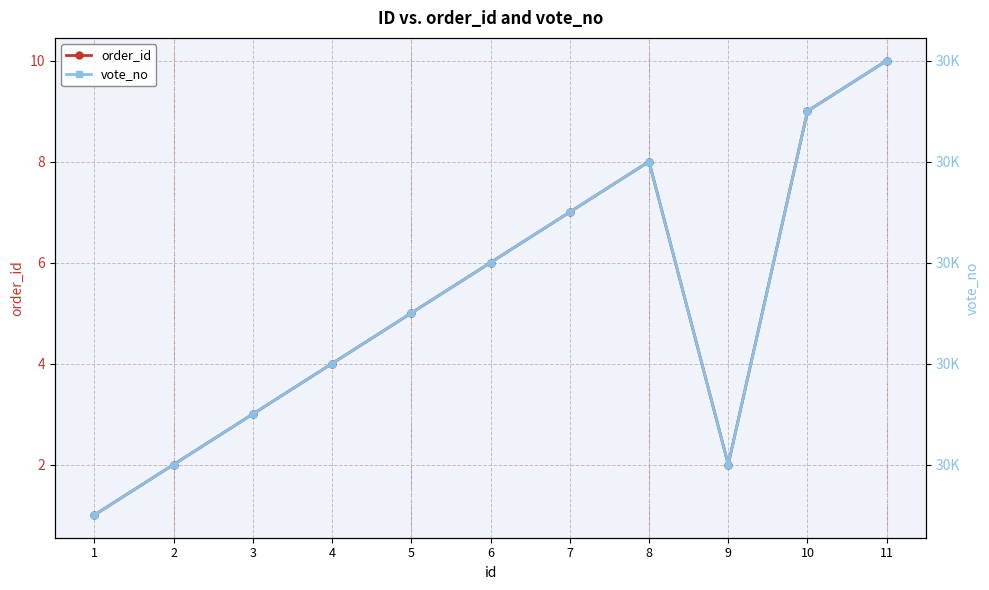

What value does the vote_no series have at 1?

30001